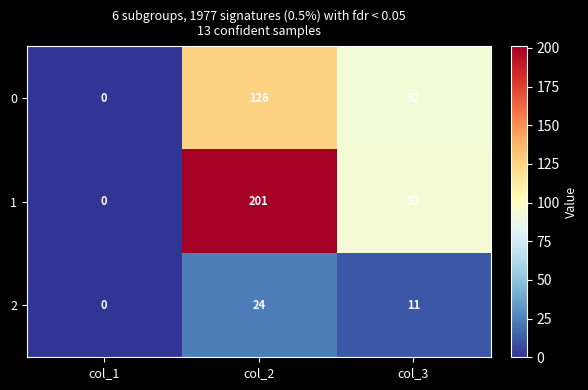

True or false: 2 has a value of 10 at col_2.

False